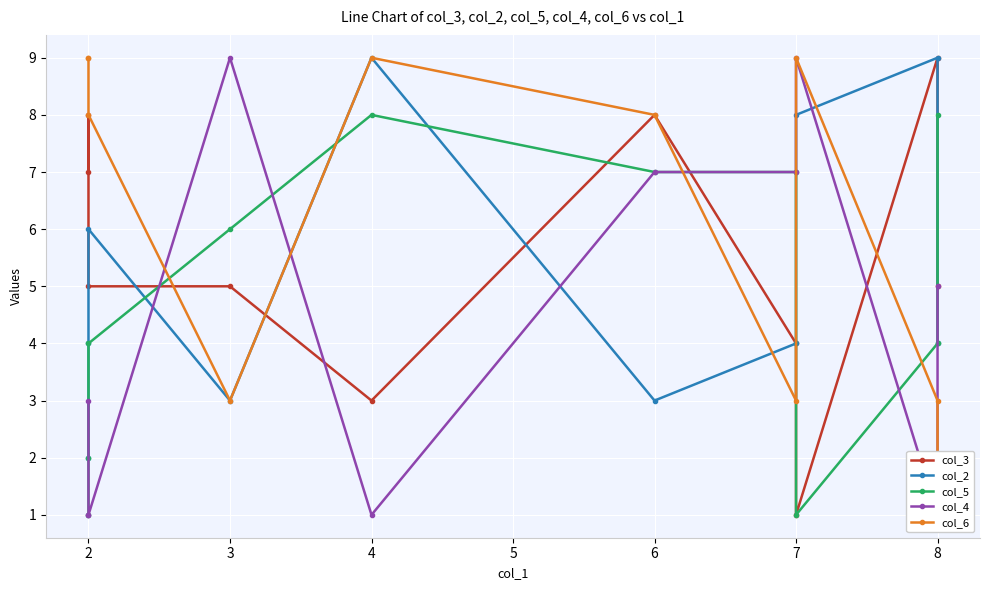

Which series ends up on top after the final intersection of col_3 and col_4?

col_3